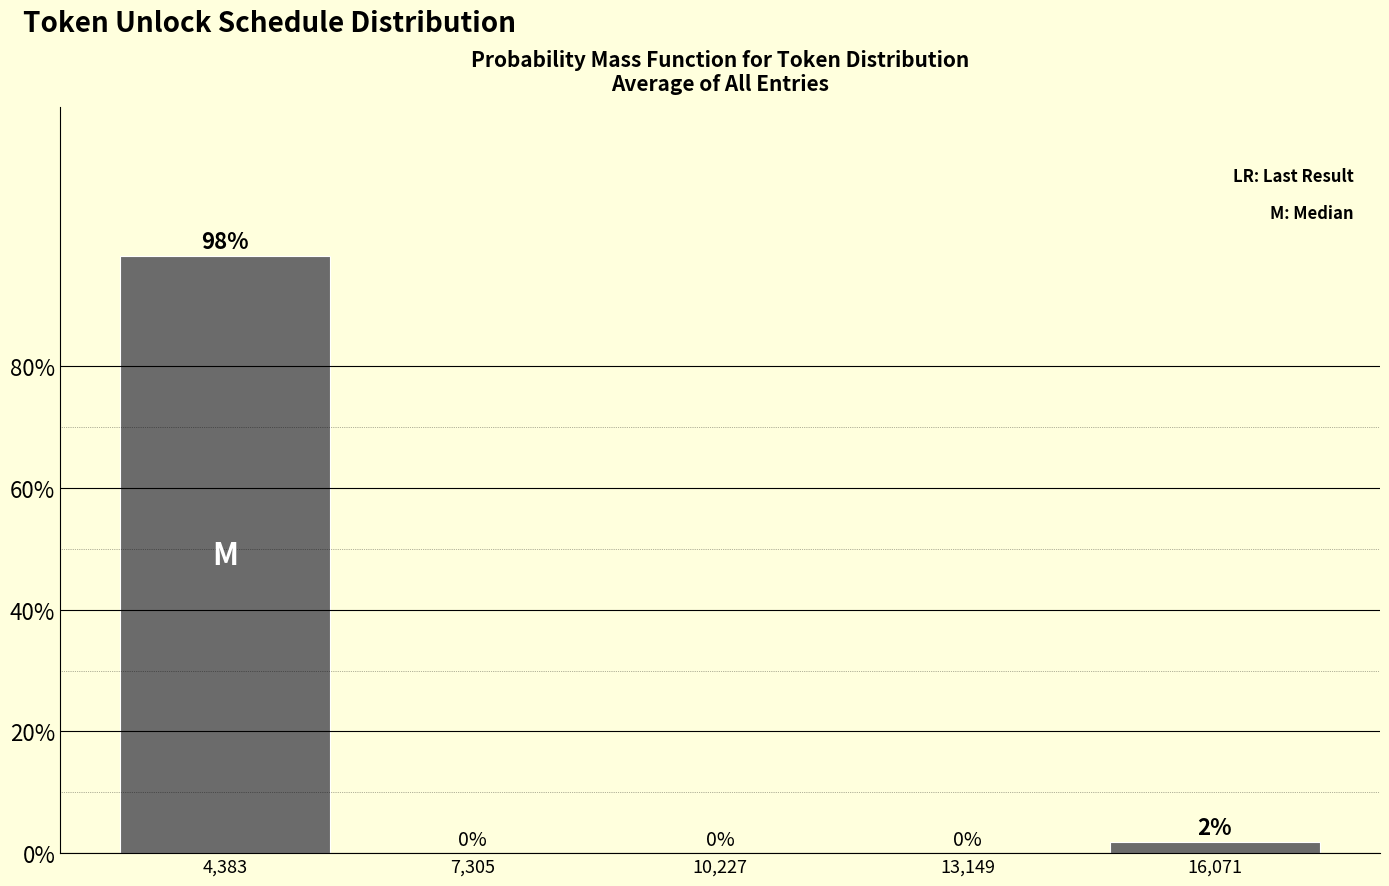

True or false: the data shows -42.4 at 7,305.

False